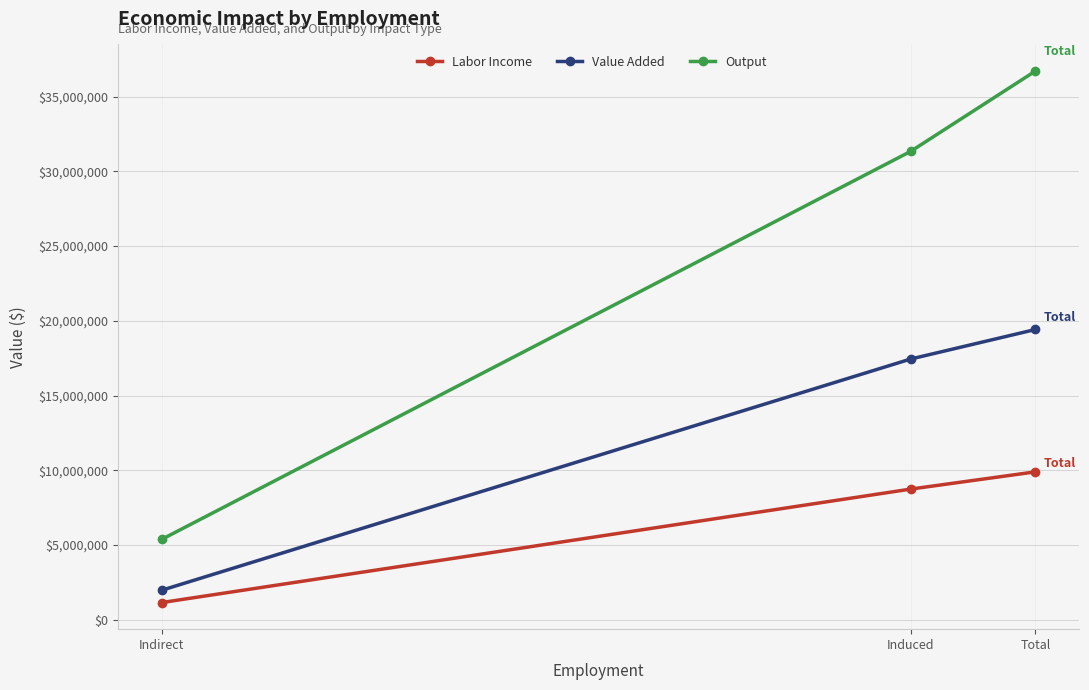

Which series changed the most between Indirect and Induced?

Output